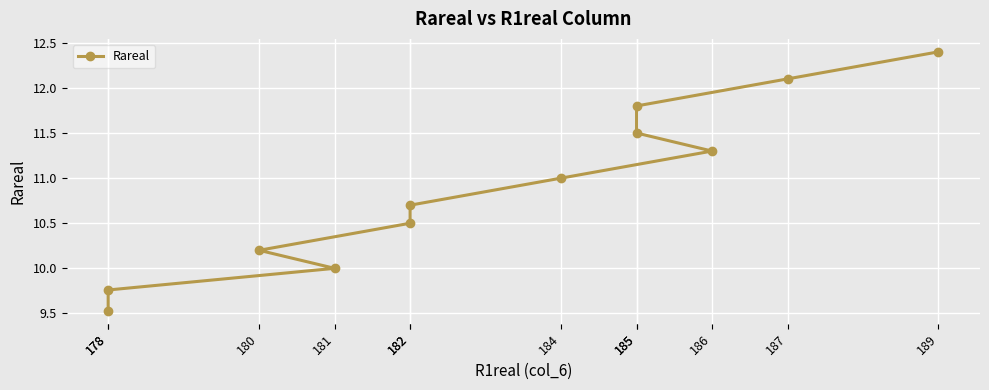

What is the change in value from 186 to 185?

+0.5